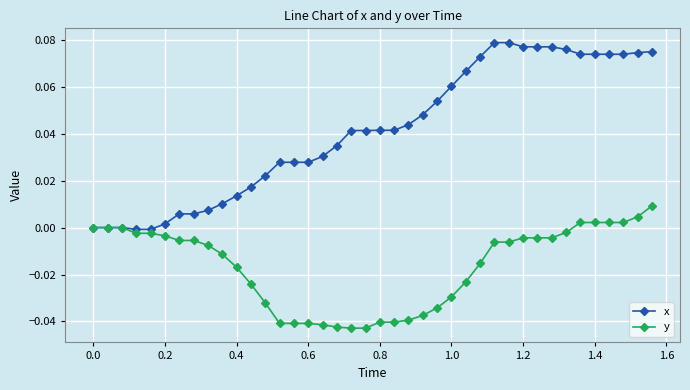

Rank the series by their average value, from lowest to highest.

y, x